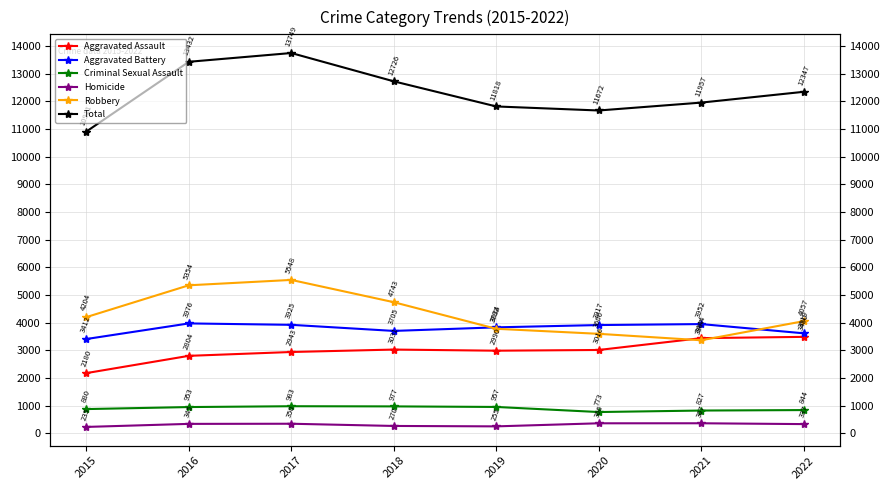

At which category does Aggravated Assault reach its first local valley?

2019